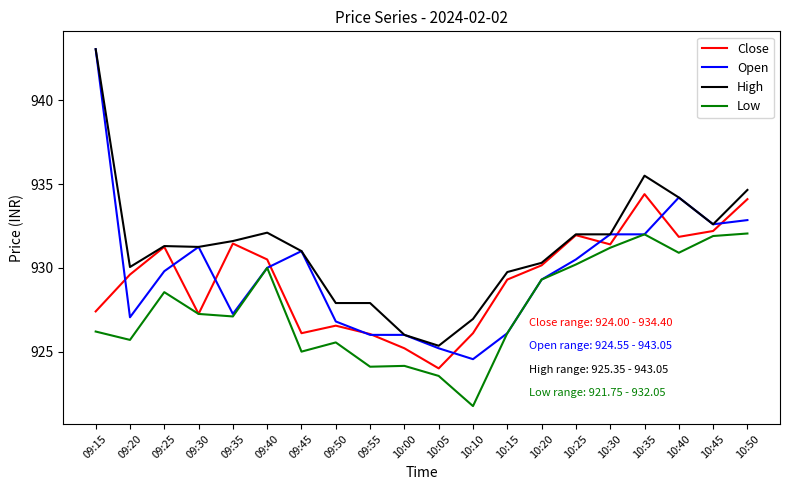

True or false: Low and High intersect in this chart.

False